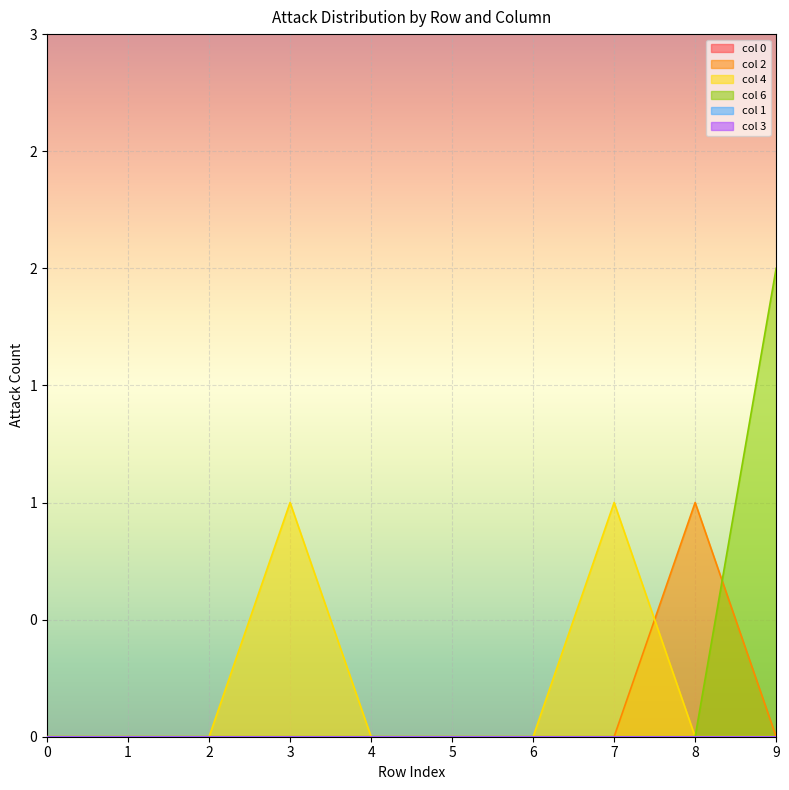

Where is the first local maximum for col 2?

8